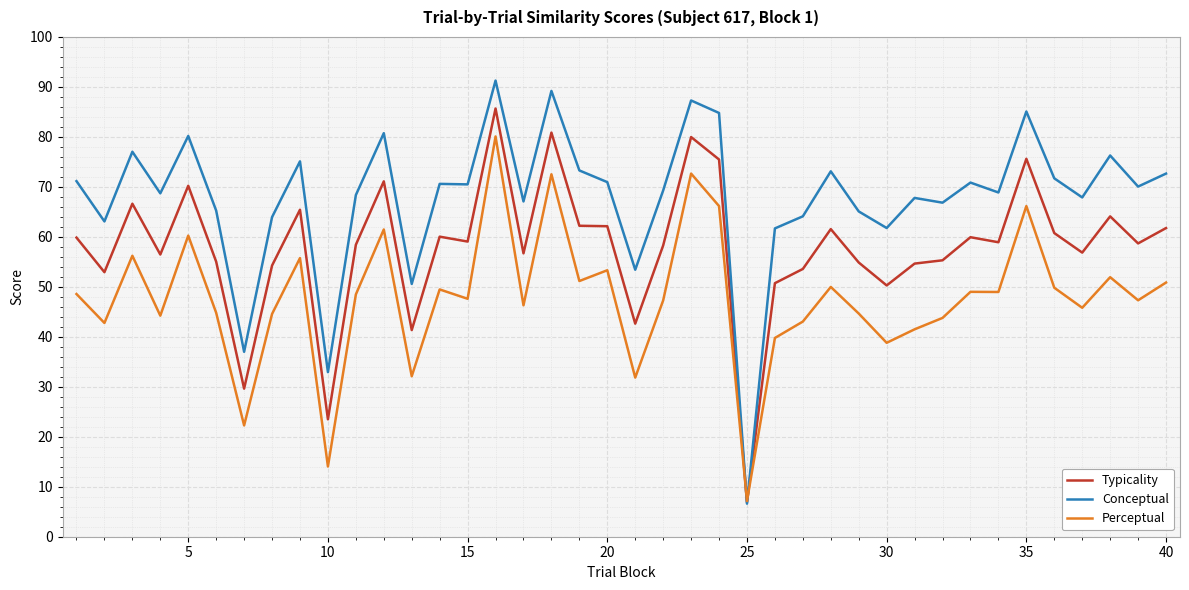

What is the maximum value for Perceptual?

80.1